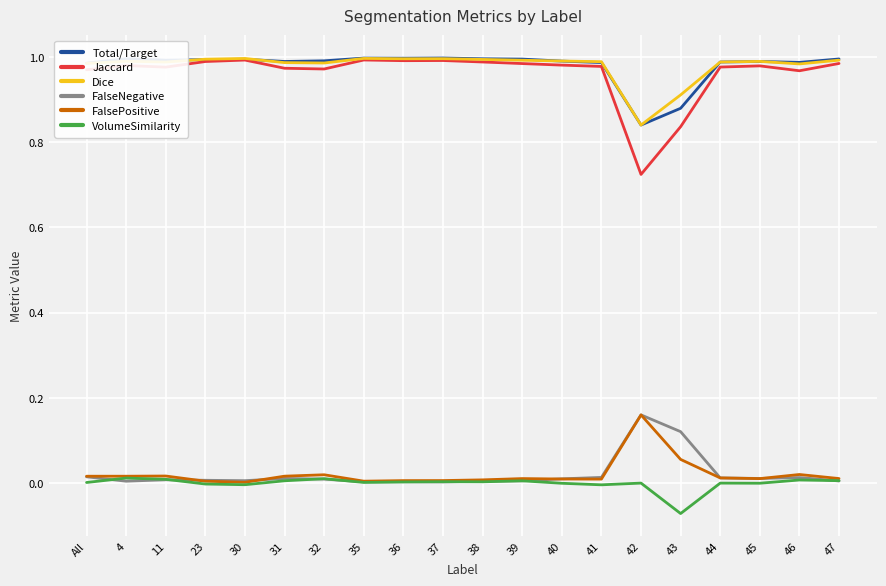

True or false: Total/Target and FalseNegative intersect in this chart.

False